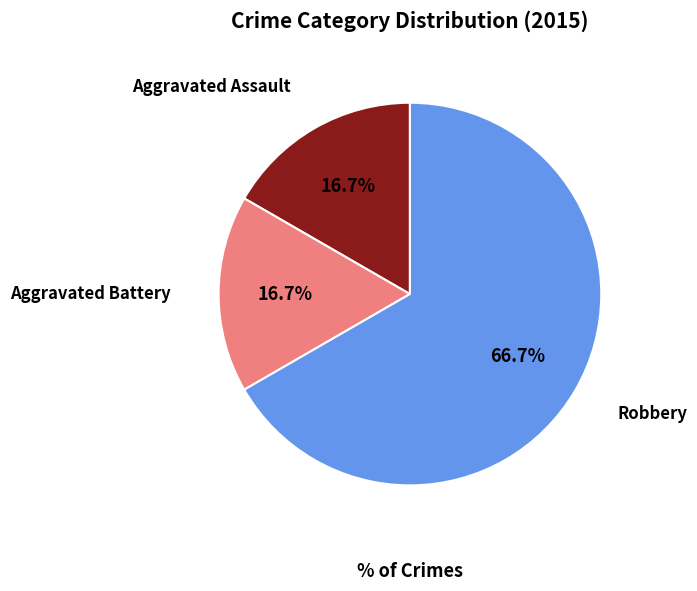

What percentage is the Aggravated Battery slice, to the nearest percent?

17%